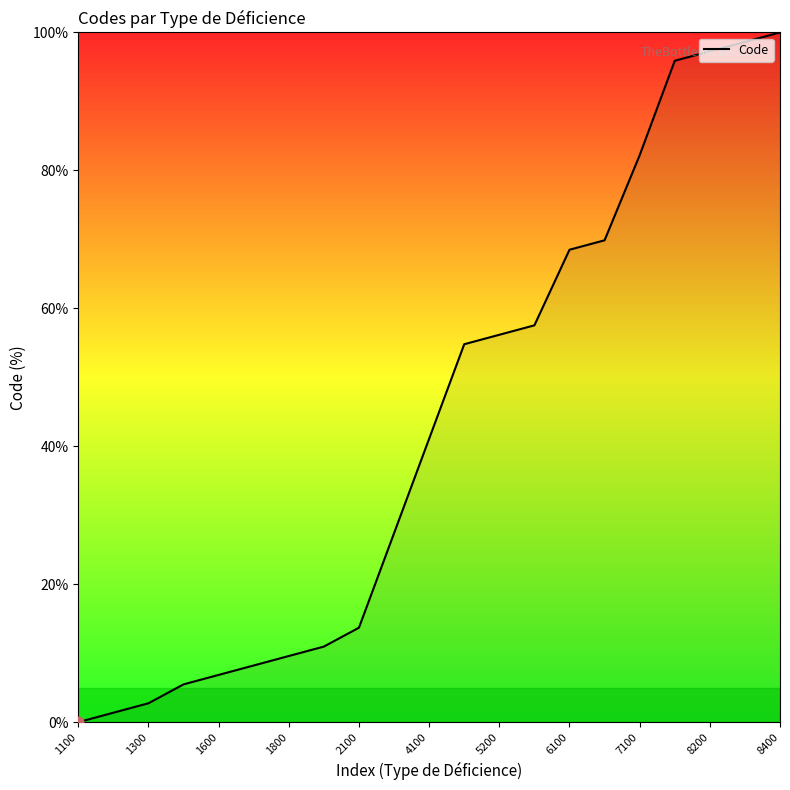

What is the maximum value shown in the chart?

100.0